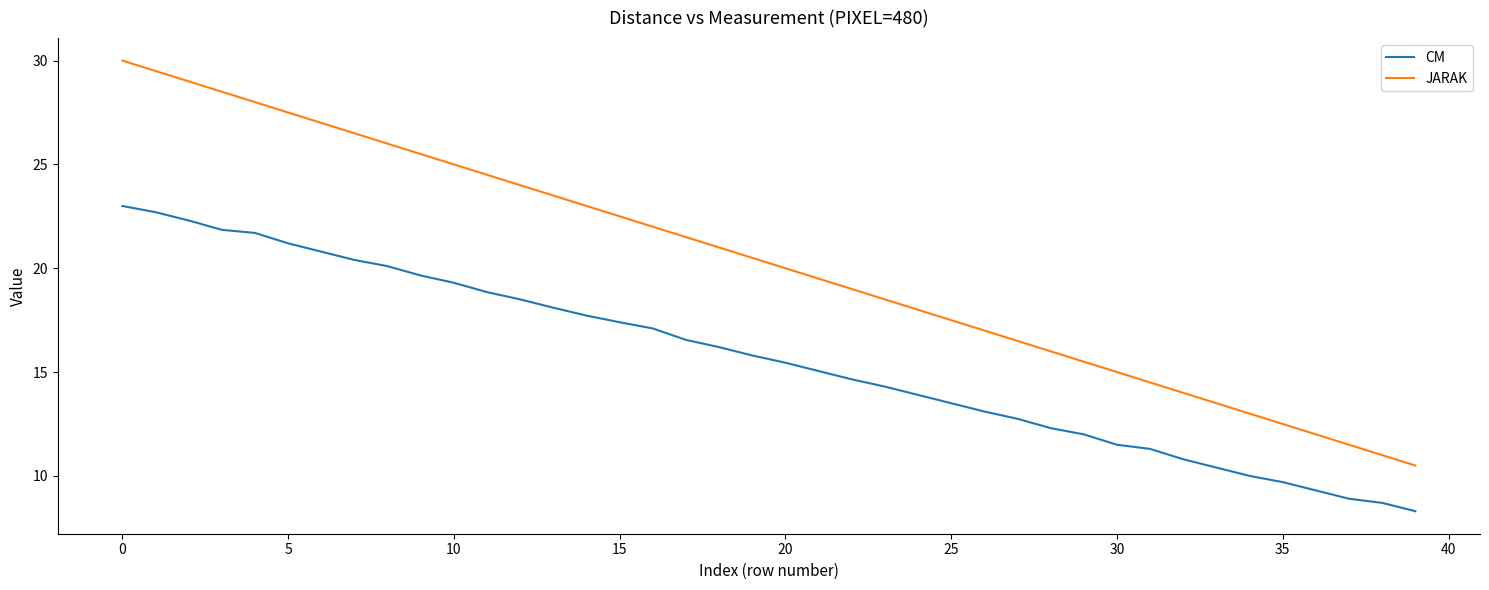

What is the greatest value displayed?

30.0